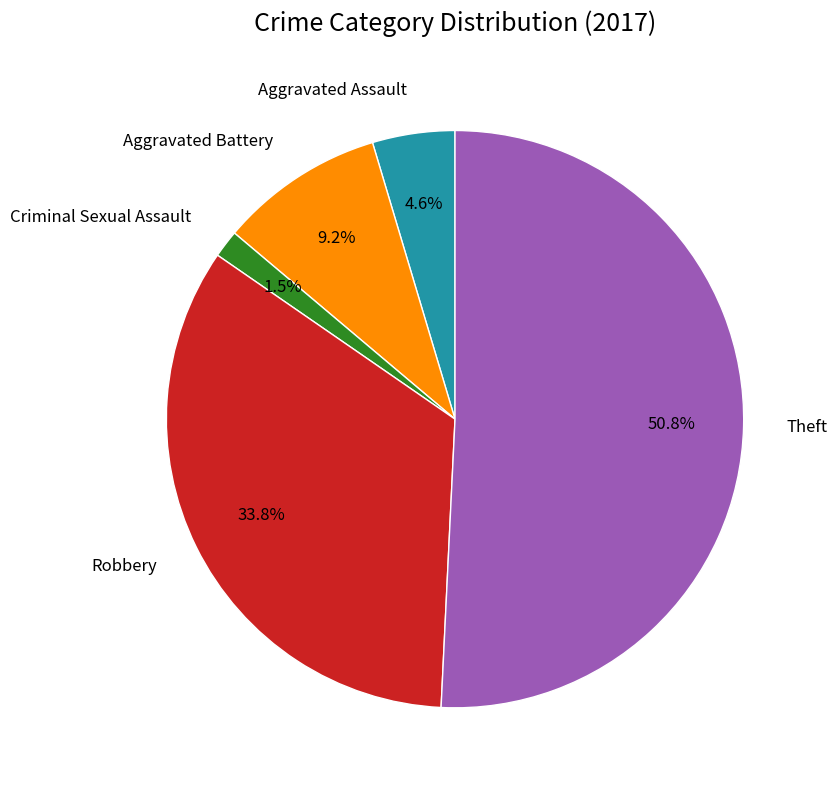

Which slice is the smallest?

Criminal Sexual Assault